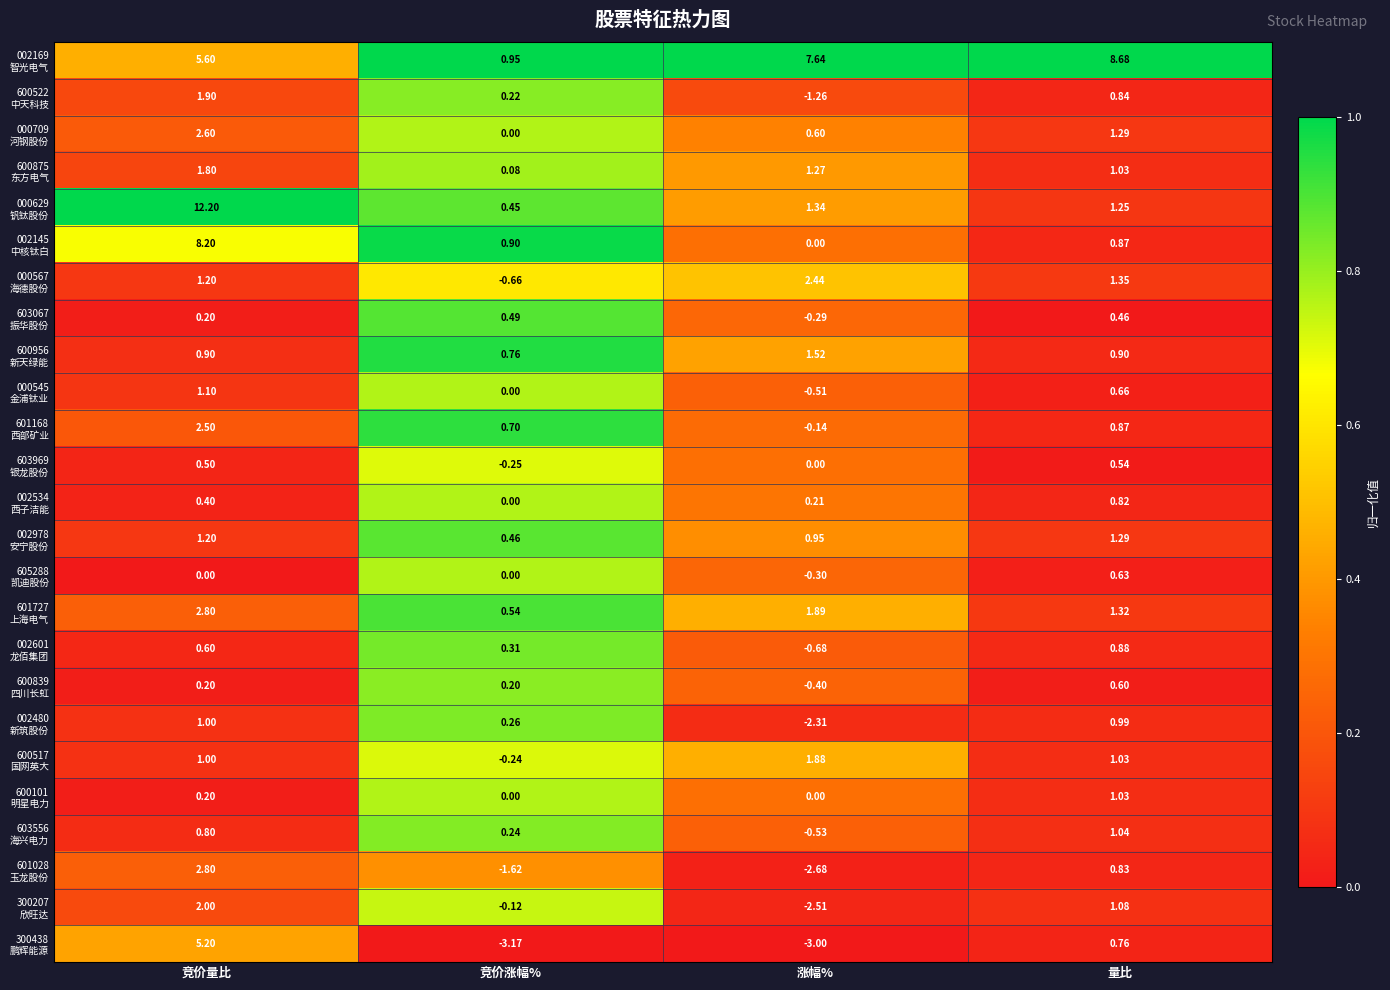

At which category does the chart reach its minimum across all series?

竞价涨幅%